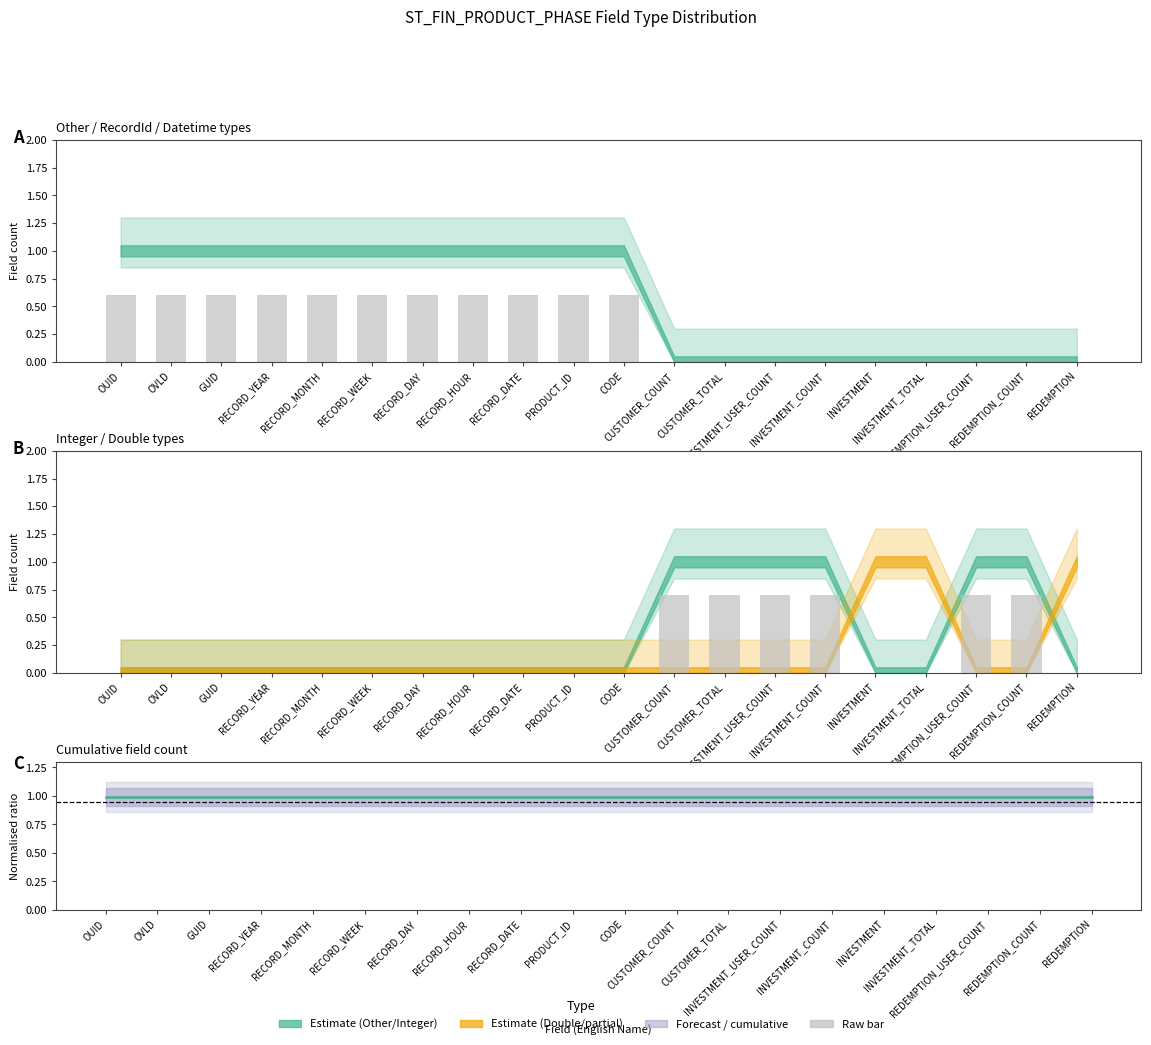

True or false: Raw count has a value of 0.6 at PRODUCT_ID.

True